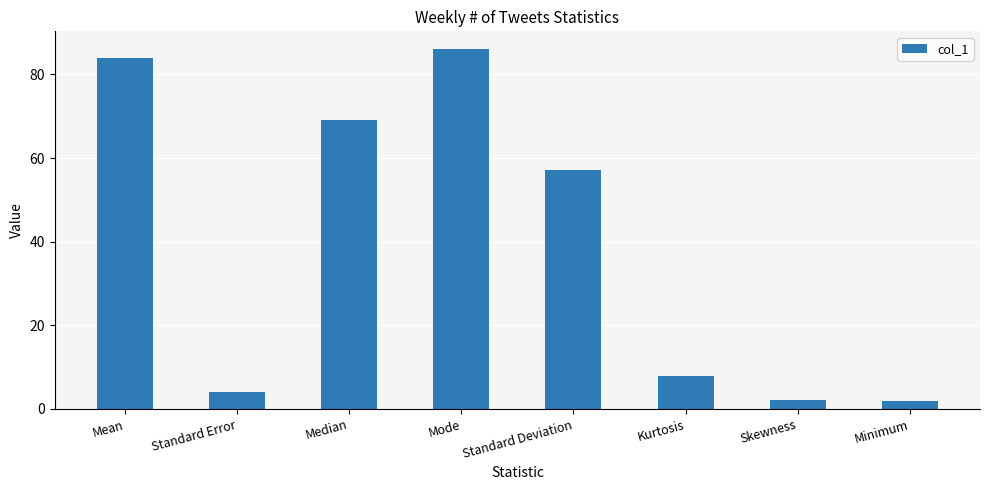

What is the difference between the maximum and minimum values?

84.0